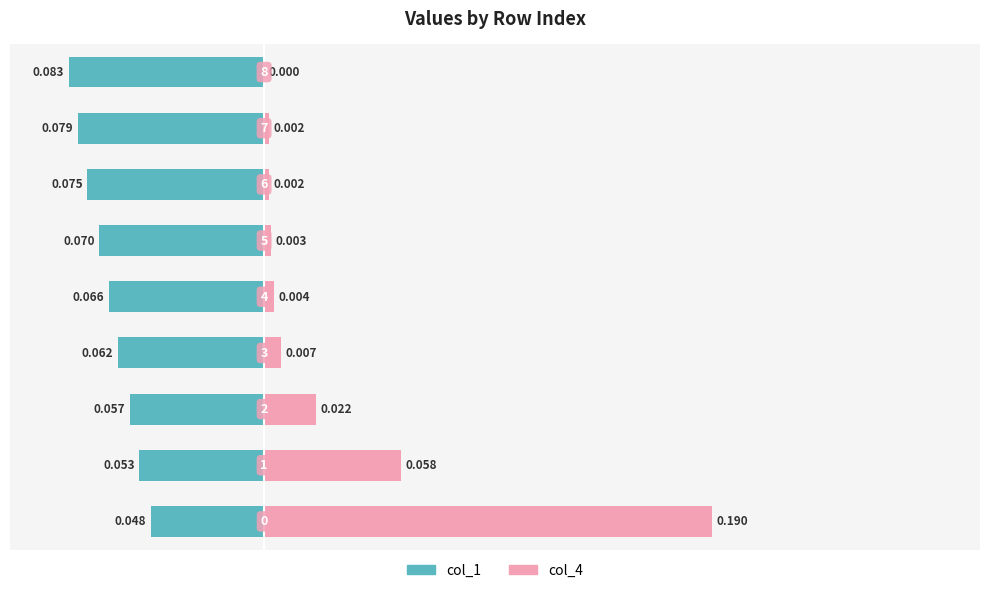

At how many categories does at least one series exceed 0?

9